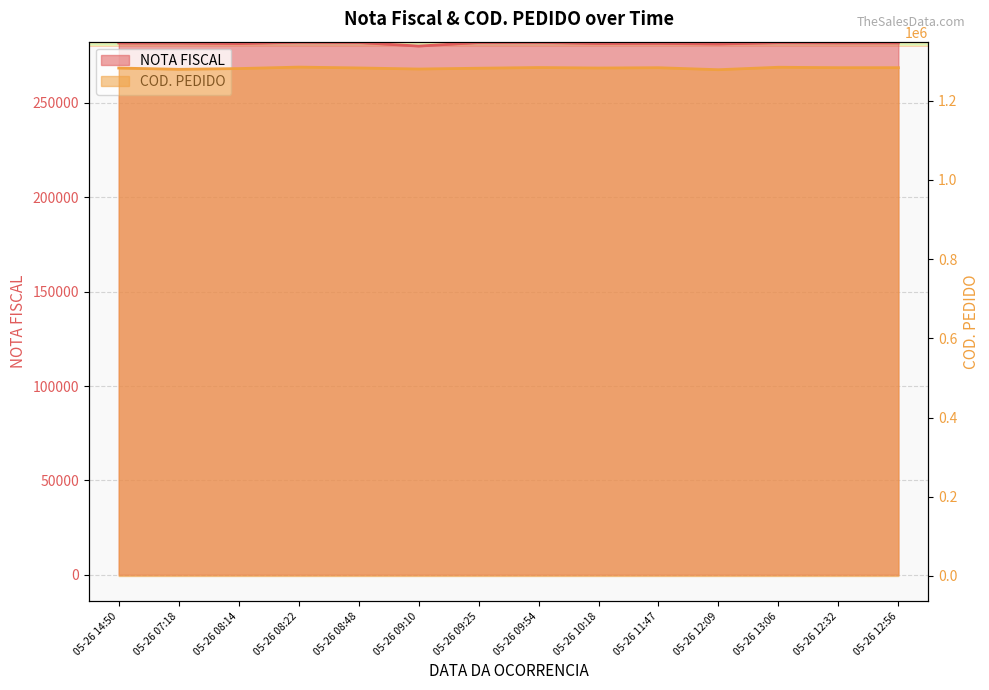

Reading left to right, what are all the values shown in this chart?

NOTA FISCAL: 281793	281743	281465	282200	282032	280144	282011	282100	281517	281560	281253	281941	281828	281827
COD. PEDIDO: 1282260	1279087	1280914	1284621	1282503	1279770	1281805	1283557	1282312	1283085	1278047	1284244	1283155	1283155